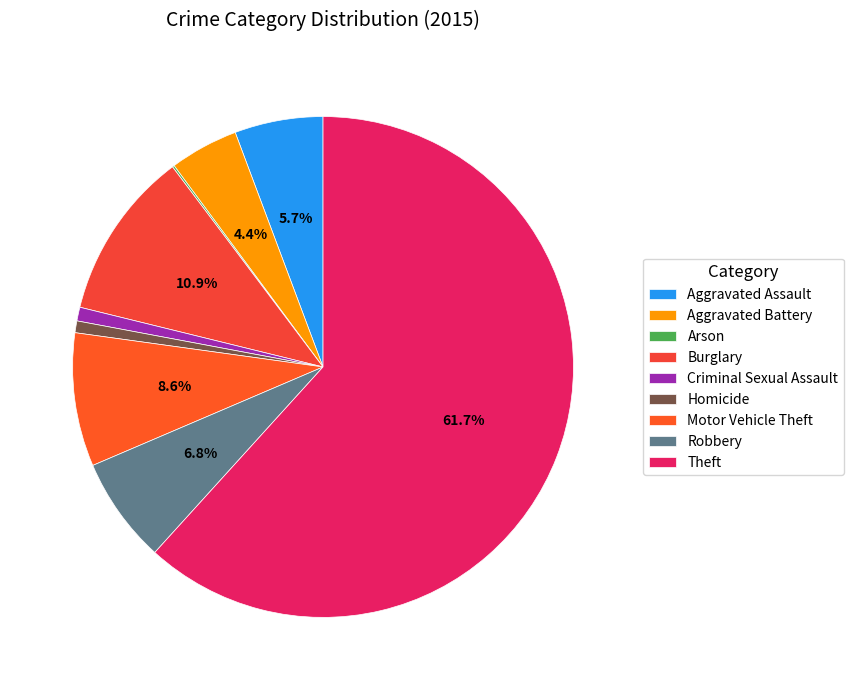

How many slices are in this pie chart?

9